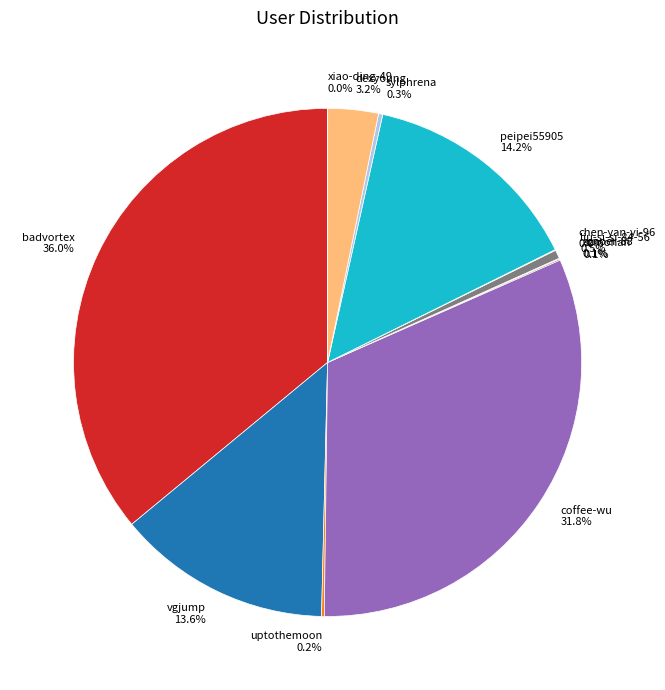

Is liu-si-si-84-56 0.5% the majority of the pie?

No